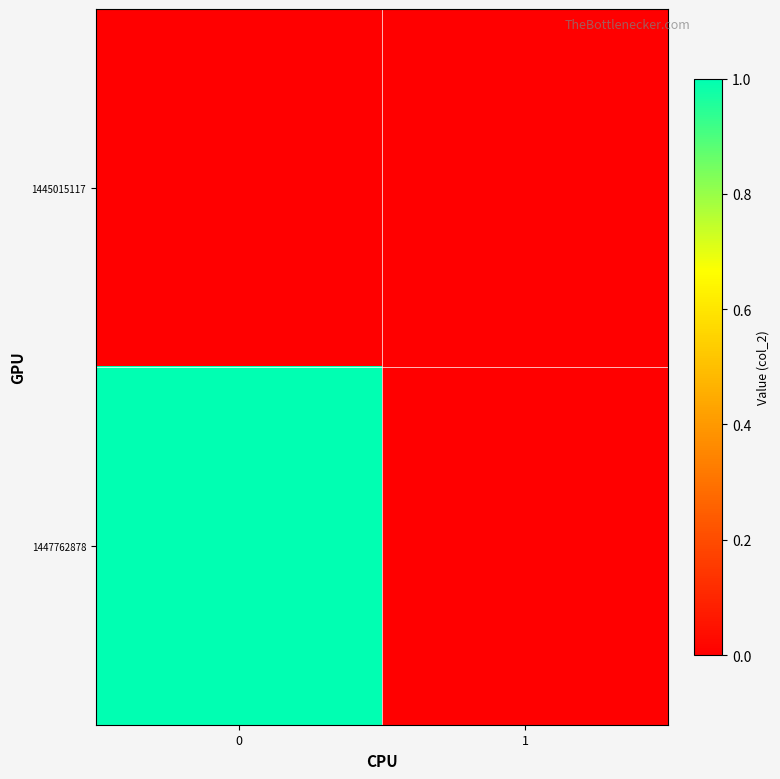

Rank the series by their maximum value, from lowest to highest.

1445015117, 1447762878